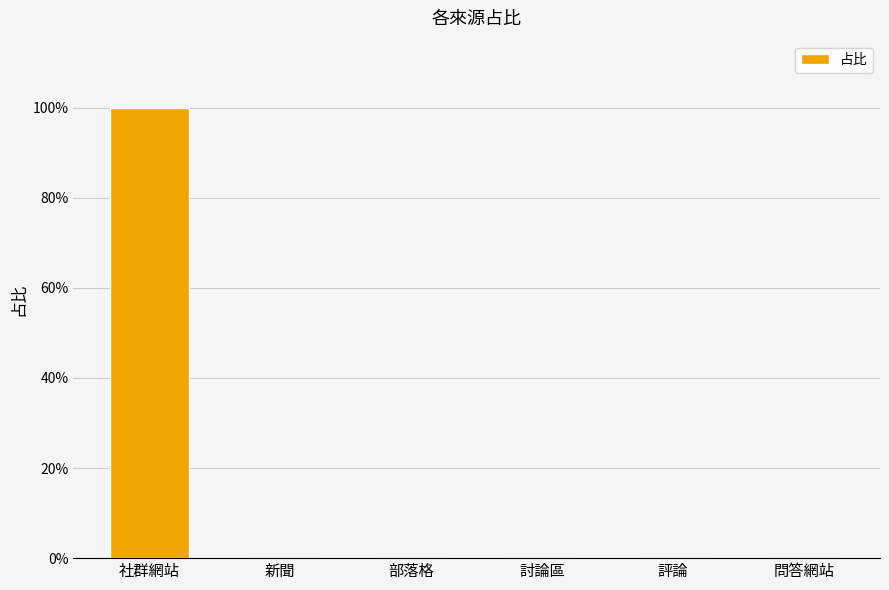

Where is the data nearest to the value 0?

部落格